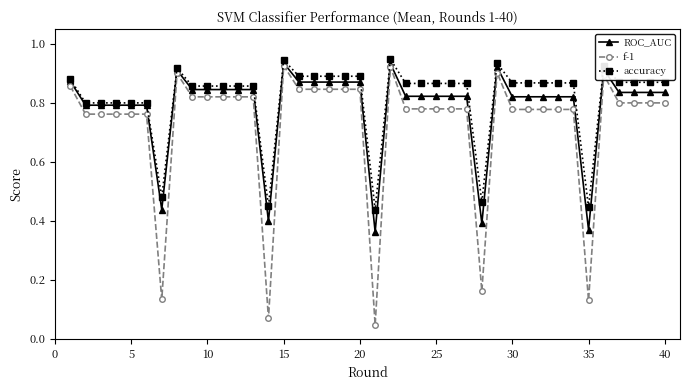

Which series has the largest range (max minus min)?

f-1